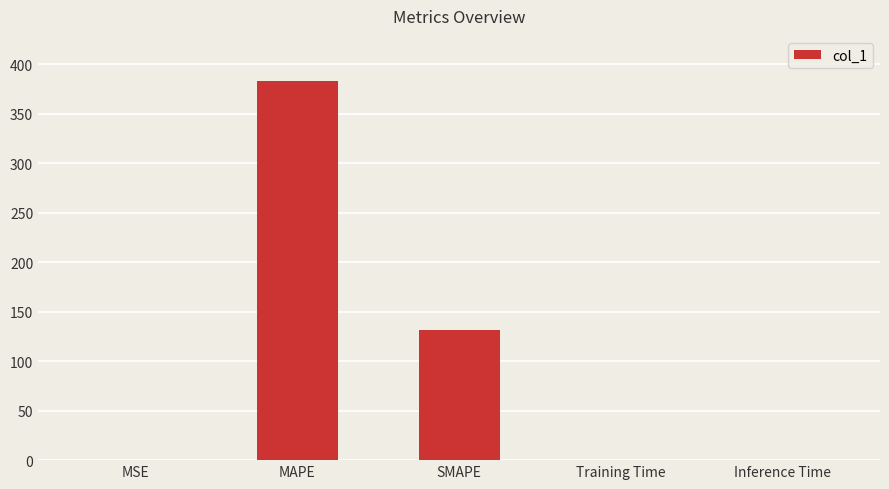

Which has a higher value, MAPE or Training Time?

MAPE